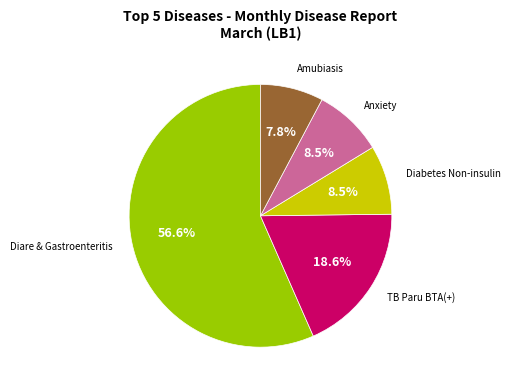

Approximately how many times larger is the value at Diabetes Non-insulin compared to Amubiasis?

1.1